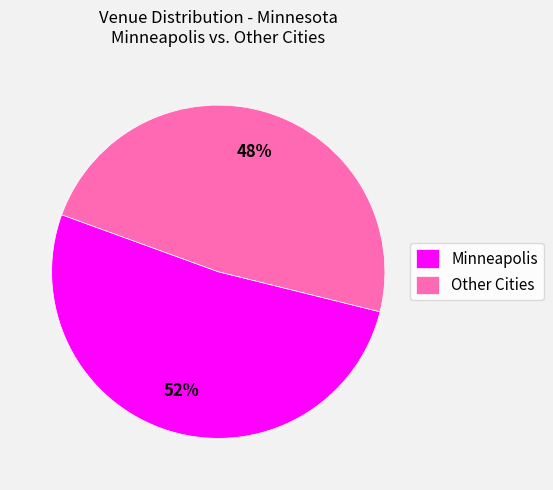

To the nearest percent, what is the combined percentage of Minneapolis and Other Cities?

100%